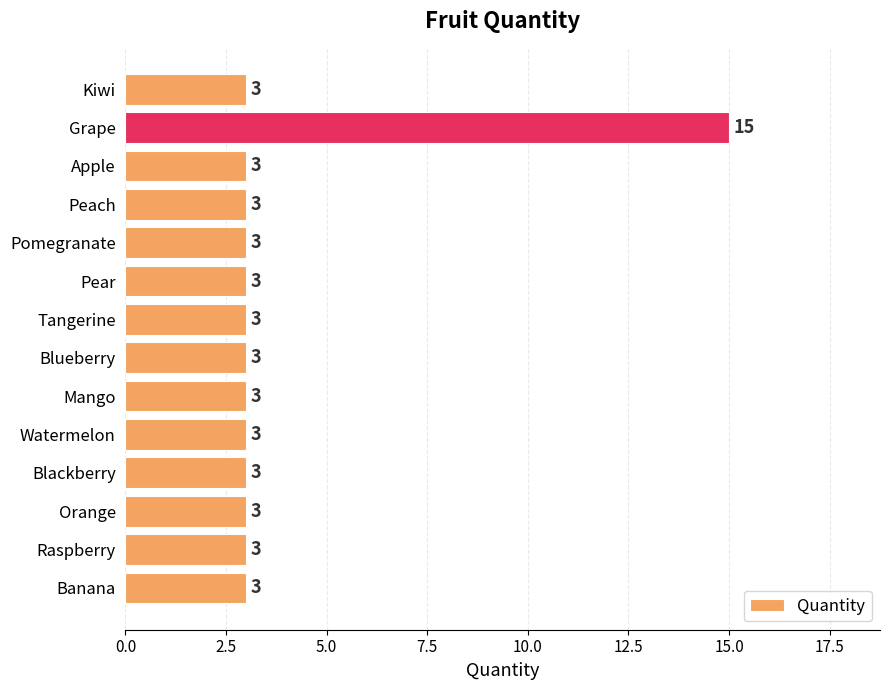

What is the average value?

4